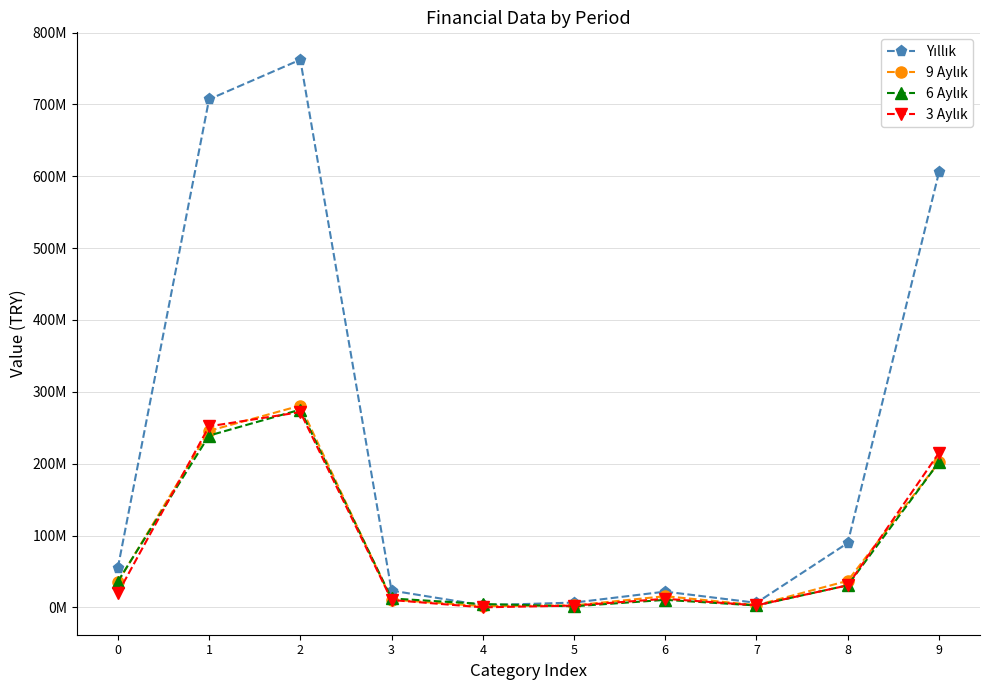

What is the spread (max minus min) of values at 8?

58945822